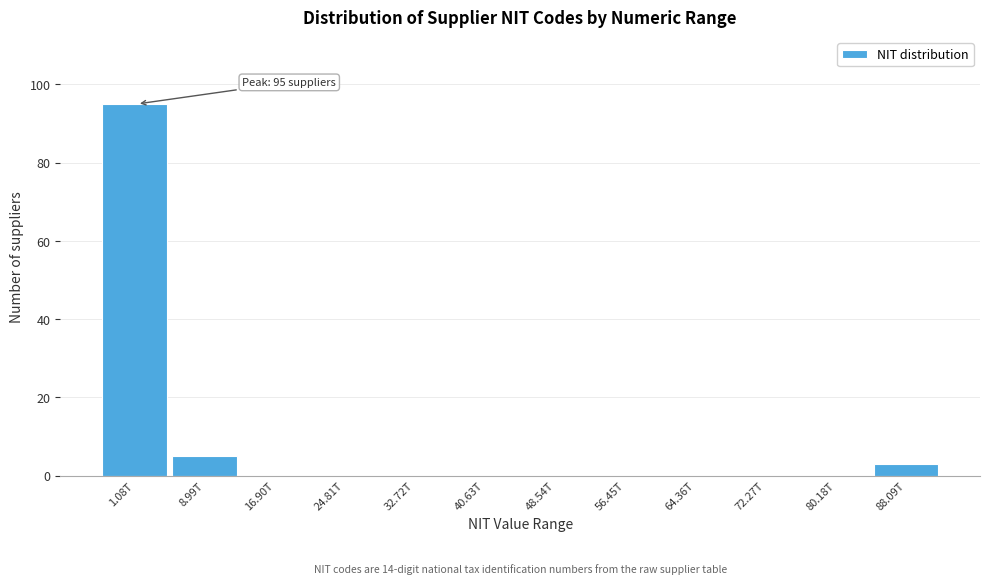

Reading left to right, transcribe all the data shown in this chart.

1.08T=95	8.99T=5	16.90T=0	24.81T=0	32.72T=0	40.63T=0	48.54T=0	56.45T=0	64.36T=0	72.27T=0	80.18T=0	88.09T=3